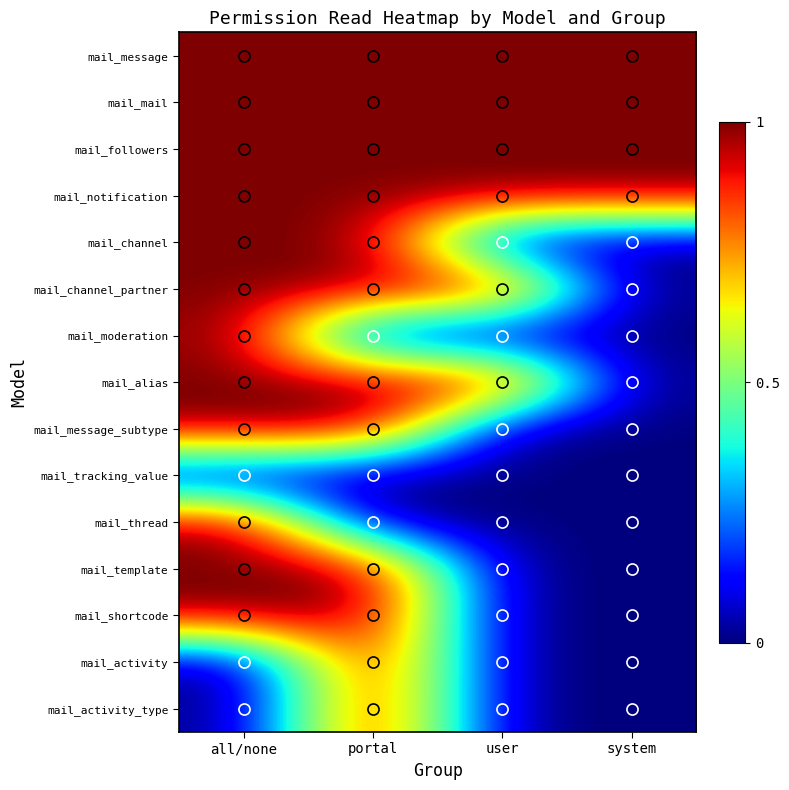

Rank the series at system from lowest to highest value.

mail_channel, mail_channel_partner, mail_moderation, mail_alias, mail_message_subtype, mail_tracking_value, mail_thread, mail_template, mail_shortcode, mail_activity, mail_activity_type, mail_message, mail_mail, mail_followers, mail_notification